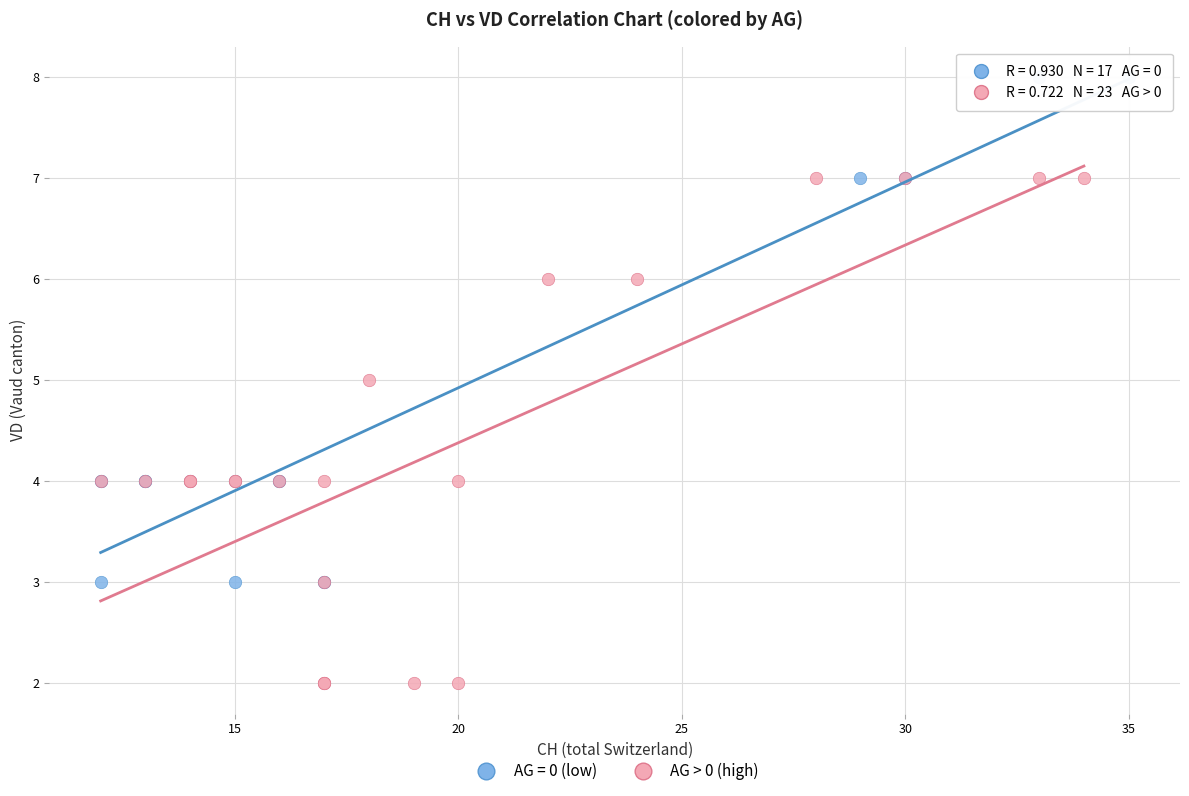

Which series contains the lowest Y value?

AG > 0 (high)